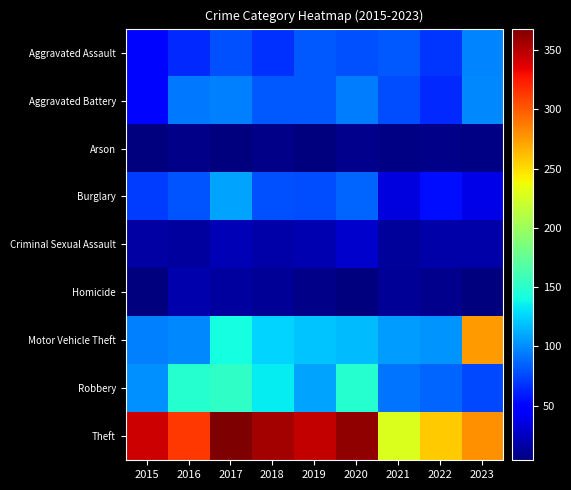

At how many categories does at least one series exceed 14?

9